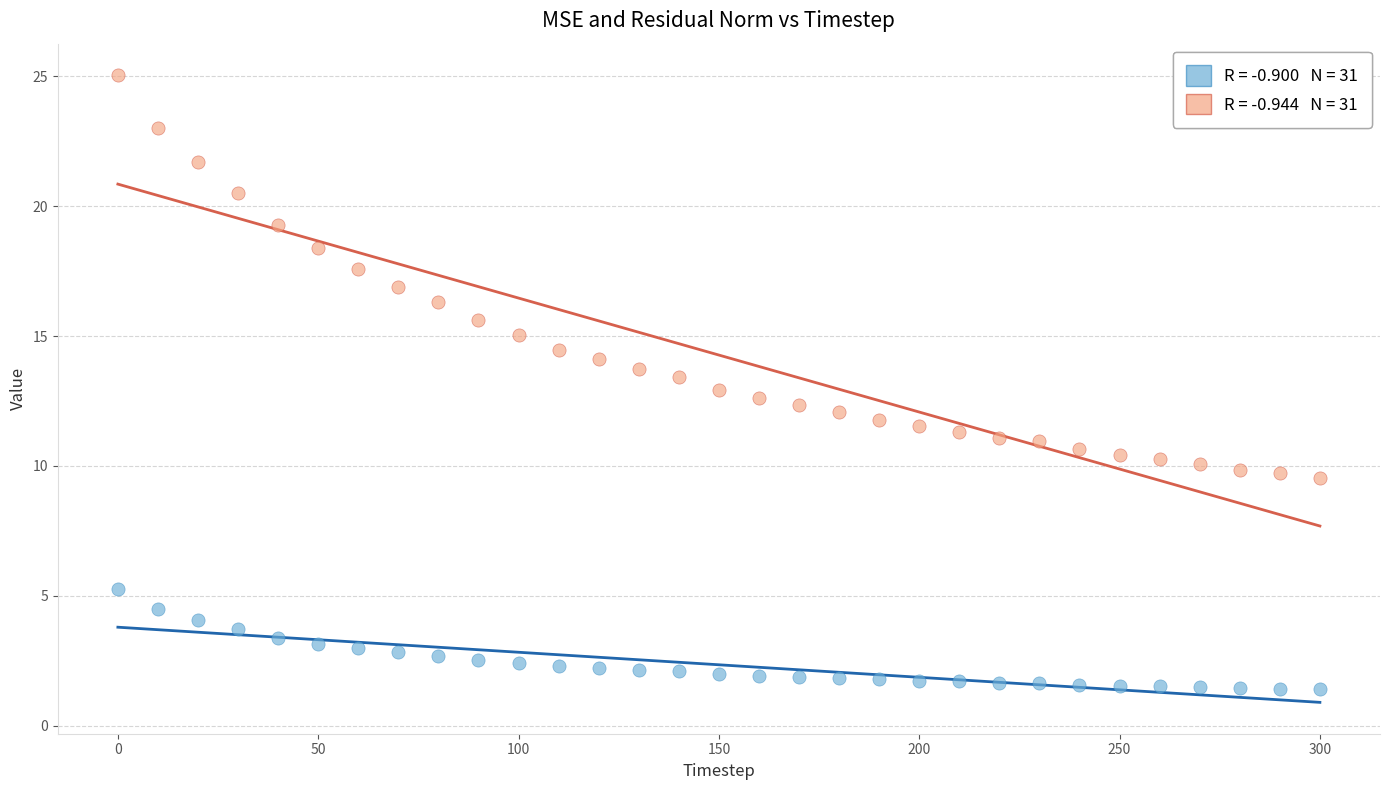

Across all data points, what is the range of X values (max minus min)?

300.0